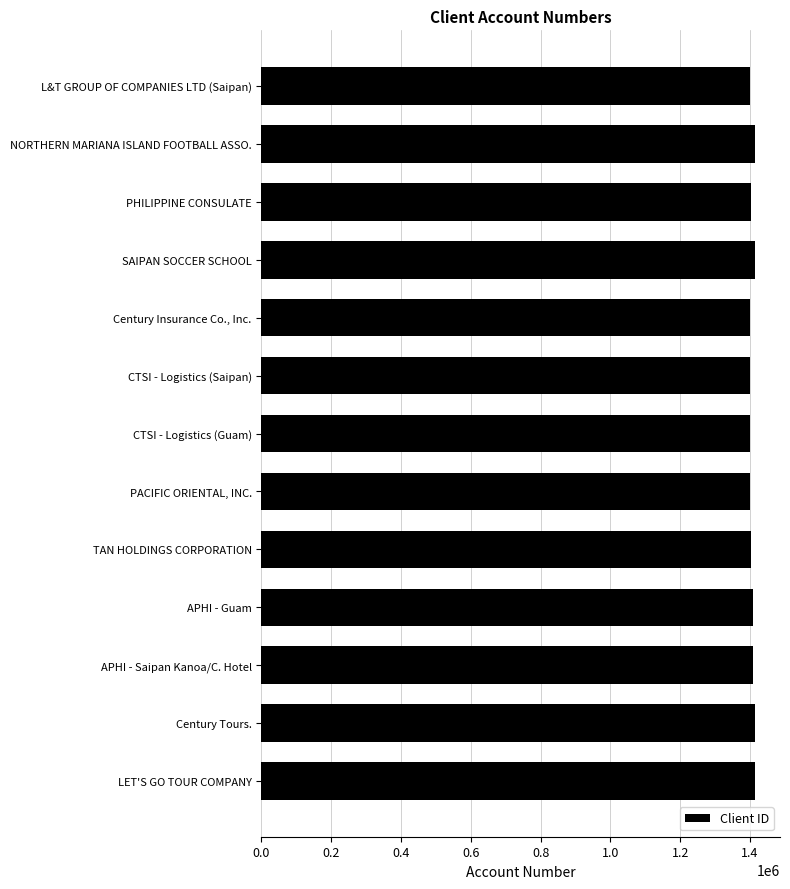

What is the minimum value shown in the chart?

1401179